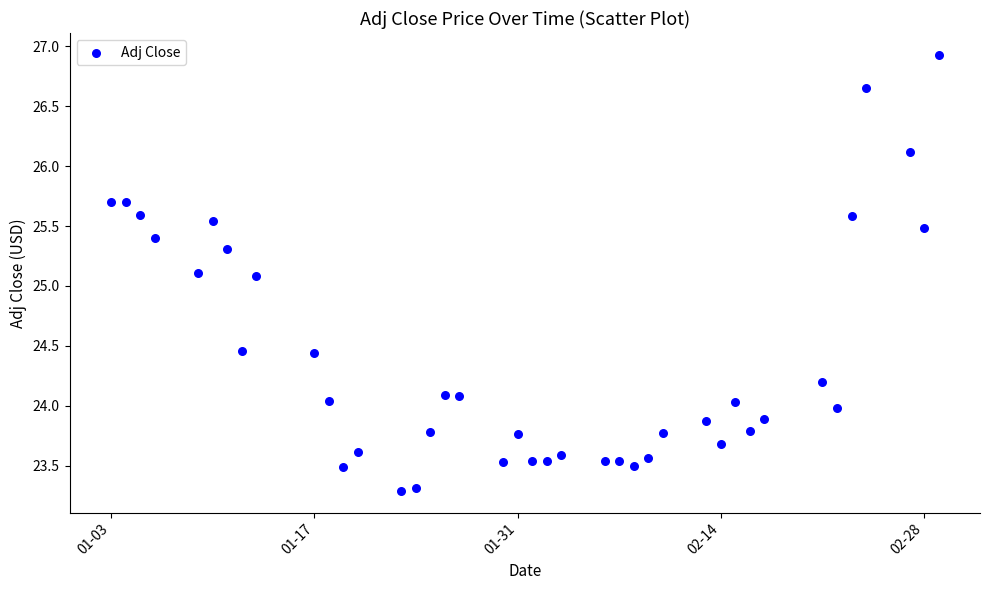

What is the range of Y values (max minus min)?

3.6